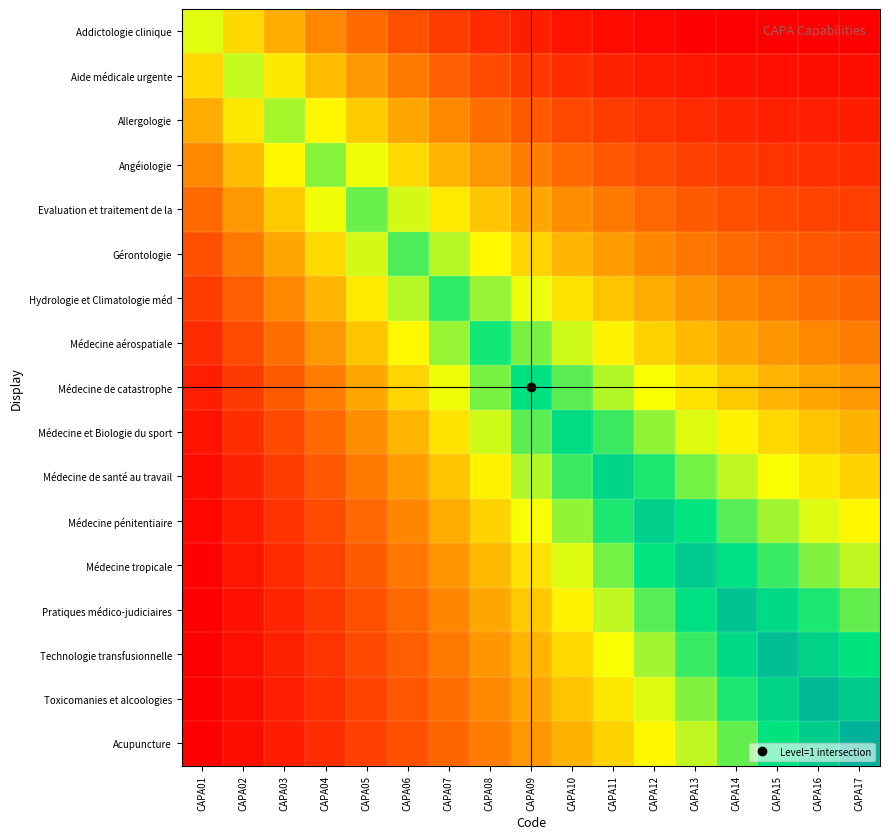

Which category has the lowest value across all series?

CAPA15